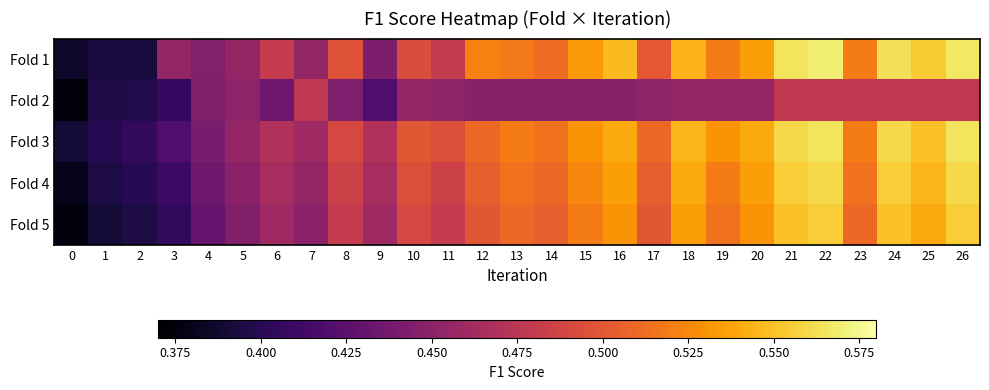

Reading left to right, transcribe all the data shown in this chart.

Fold 1: 0=0.4	1=0.4	2=0.4	3=0.5	4=0.4	5=0.5	6=0.5	7=0.5	8=0.5	9=0.4	10=0.5	11=0.5	12=0.5	13=0.5	14=0.5	15=0.5	16=0.5	17=0.5	18=0.5	19=0.5	20=0.5	21=0.6	22=0.6	23=0.5	24=0.6	25=0.6	26=0.6
Fold 2: 0=0.4	1=0.4	2=0.4	3=0.4	4=0.4	5=0.5	6=0.4	7=0.5	8=0.4	9=0.4	10=0.5	11=0.5	12=0.4	13=0.4	14=0.4	15=0.4	16=0.4	17=0.5	18=0.5	19=0.5	20=0.5	21=0.5	22=0.5	23=0.5	24=0.5	25=0.5	26=0.5
Fold 3: 0=0.4	1=0.4	2=0.4	3=0.4	4=0.4	5=0.5	6=0.5	7=0.5	8=0.5	9=0.5	10=0.5	11=0.5	12=0.5	13=0.5	14=0.5	15=0.5	16=0.5	17=0.5	18=0.5	19=0.5	20=0.5	21=0.6	22=0.6	23=0.5	24=0.6	25=0.6	26=0.6
Fold 4: 0=0.4	1=0.4	2=0.4	3=0.4	4=0.4	5=0.5	6=0.5	7=0.5	8=0.5	9=0.5	10=0.5	11=0.5	12=0.5	13=0.5	14=0.5	15=0.5	16=0.5	17=0.5	18=0.5	19=0.5	20=0.5	21=0.6	22=0.6	23=0.5	24=0.6	25=0.5	26=0.6
Fold 5: 0=0.4	1=0.4	2=0.4	3=0.4	4=0.4	5=0.4	6=0.5	7=0.5	8=0.5	9=0.5	10=0.5	11=0.5	12=0.5	13=0.5	14=0.5	15=0.5	16=0.5	17=0.5	18=0.5	19=0.5	20=0.5	21=0.6	22=0.6	23=0.5	24=0.6	25=0.5	26=0.6